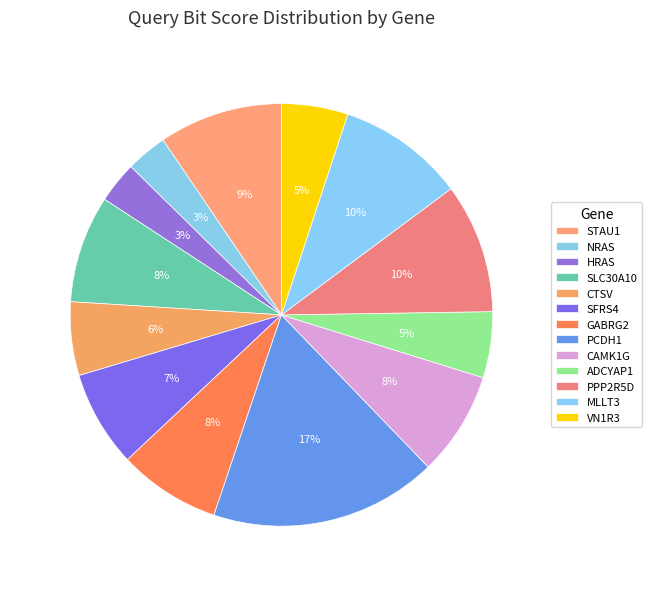

Which has a higher value, VN1R3 or GABRG2?

GABRG2